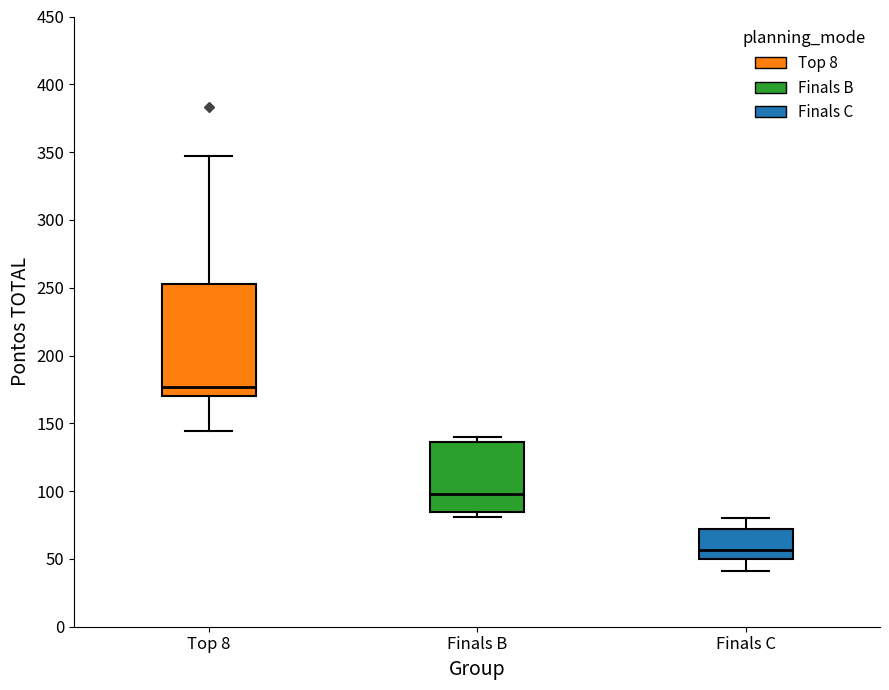

Which box has the lowest median line?

Finals C